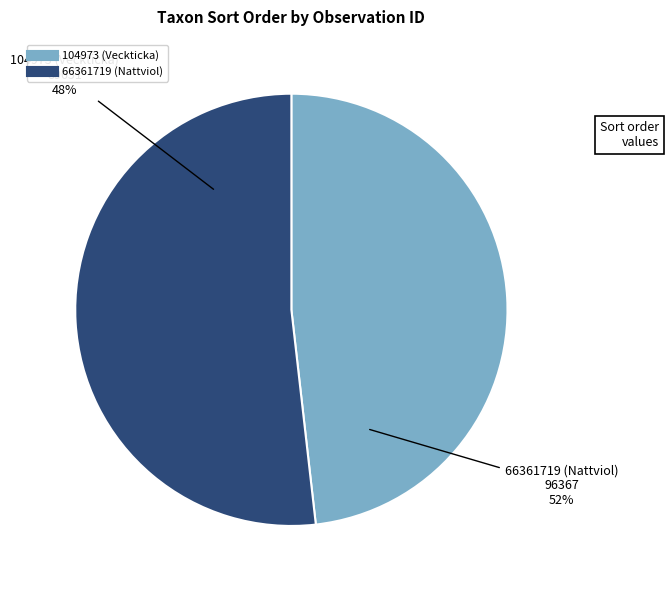

Is it true that 66361719 (Nattviol) is 52% of the pie?

True